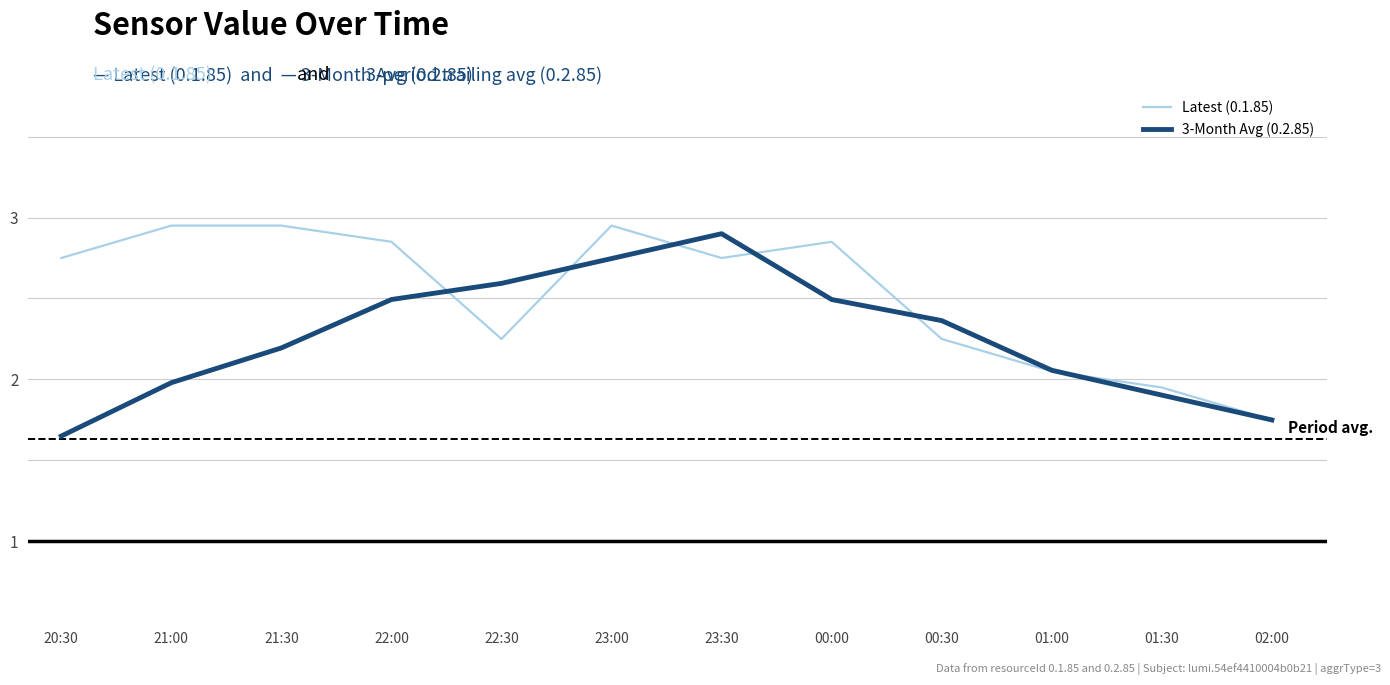

List the series in order of their peak value, lowest first.

3-Month Avg (0.2.85), Latest (0.1.85)